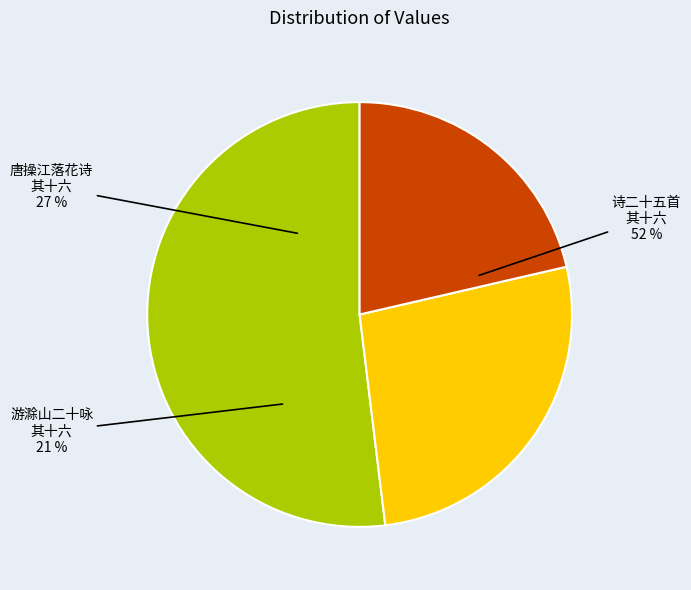

What is the change in value from 唐操江落花诗三十首李临淮先有属和余兴不自已遂悉次其韵 其十六 二十歌 to 游滁山二十咏 其十六 二十一日游重熙洞?

-122232